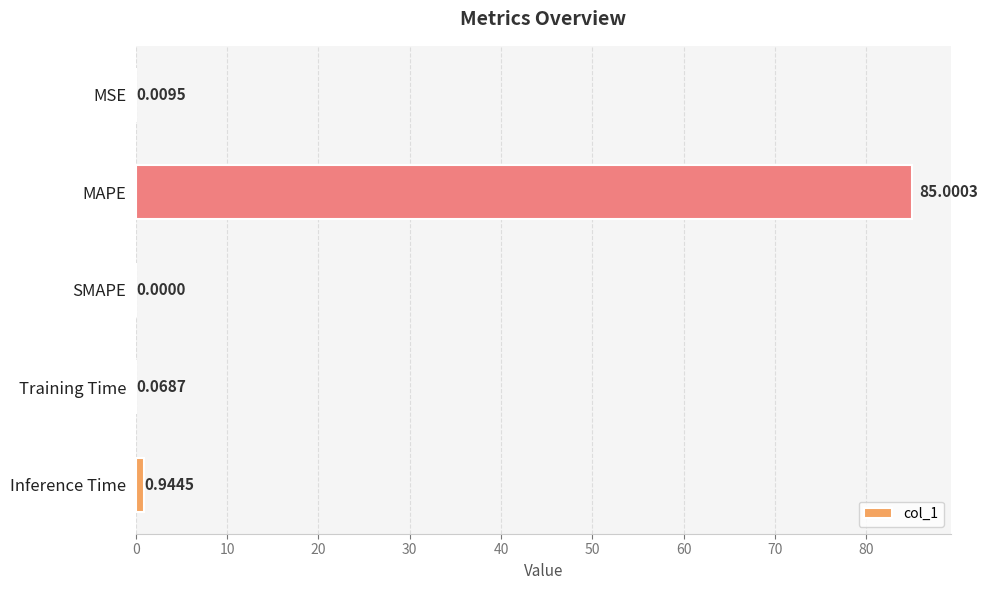

Which has a higher value, Training Time or MAPE?

MAPE